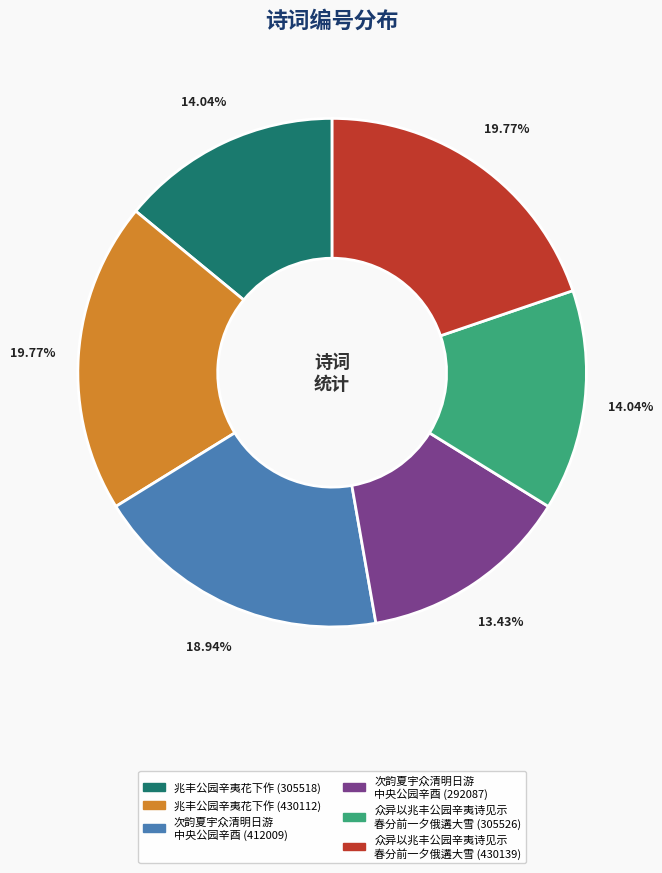

Is there a majority slice in this chart?

No